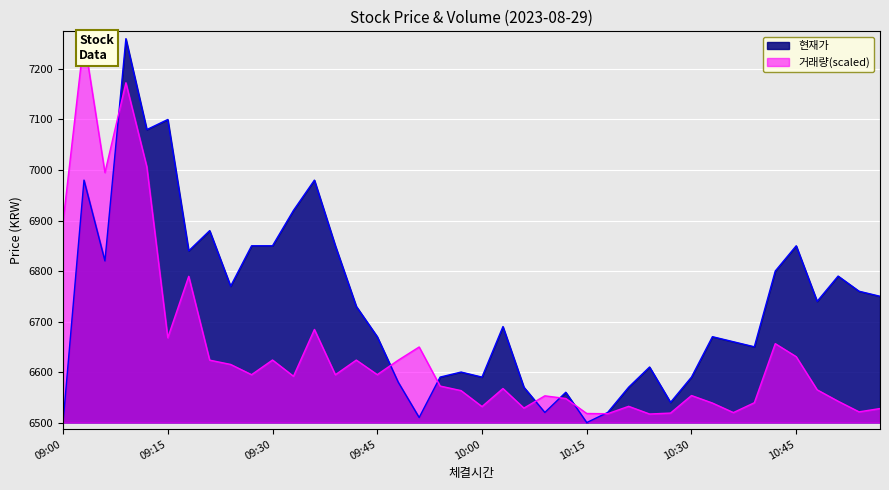

Between which two adjacent categories do 거래량 and 현재가 first intersect?

09:06 and 09:09